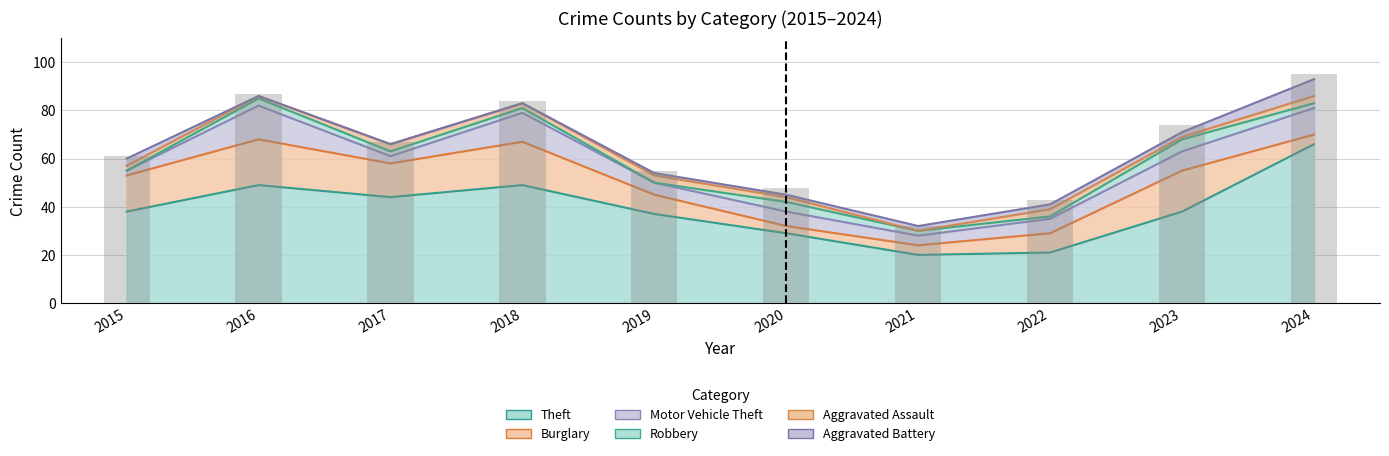

Reading right to left, transcribe all the data shown in this chart.

Theft: 2024=66	2023=38	2022=21	2021=20	2020=29	2019=37	2018=49	2017=44	2016=49	2015=38
Burglary: 2024=4	2023=17	2022=8	2021=4	2020=3	2019=8	2018=18	2017=14	2016=19	2015=15
Motor Vehicle Theft: 2024=11	2023=8	2022=6	2021=4	2020=6	2019=5	2018=12	2017=3	2016=14	2015=2
Robbery: 2024=2	2023=5	2022=1	2021=2	2020=4	2019=0	2018=2	2017=2	2016=3	2015=0
Aggravated Assault: 2024=3	2023=1	2022=3	2021=0	2020=2	2019=3	2018=2	2017=3	2016=1	2015=2
Aggravated Battery: 2024=7	2023=2	2022=2	2021=2	2020=1	2019=1	2018=0	2017=0	2016=0	2015=3